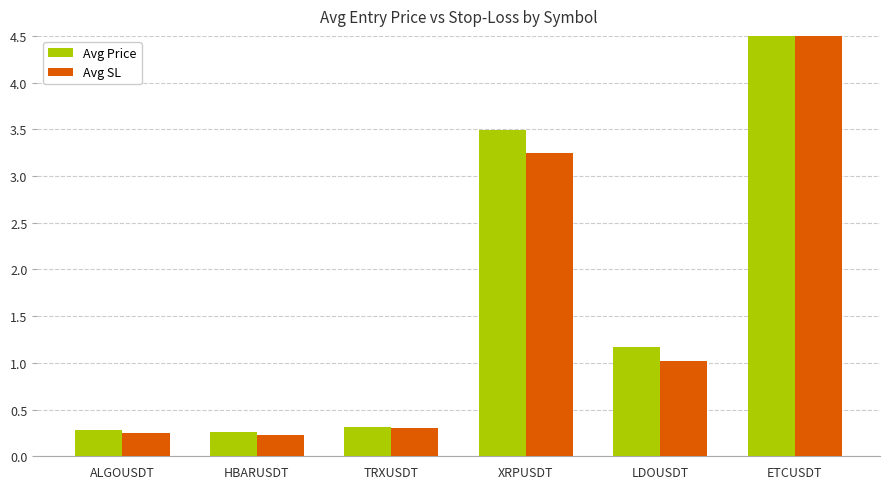

Between HBARUSDT and ALGOUSDT, which is larger?

ALGOUSDT